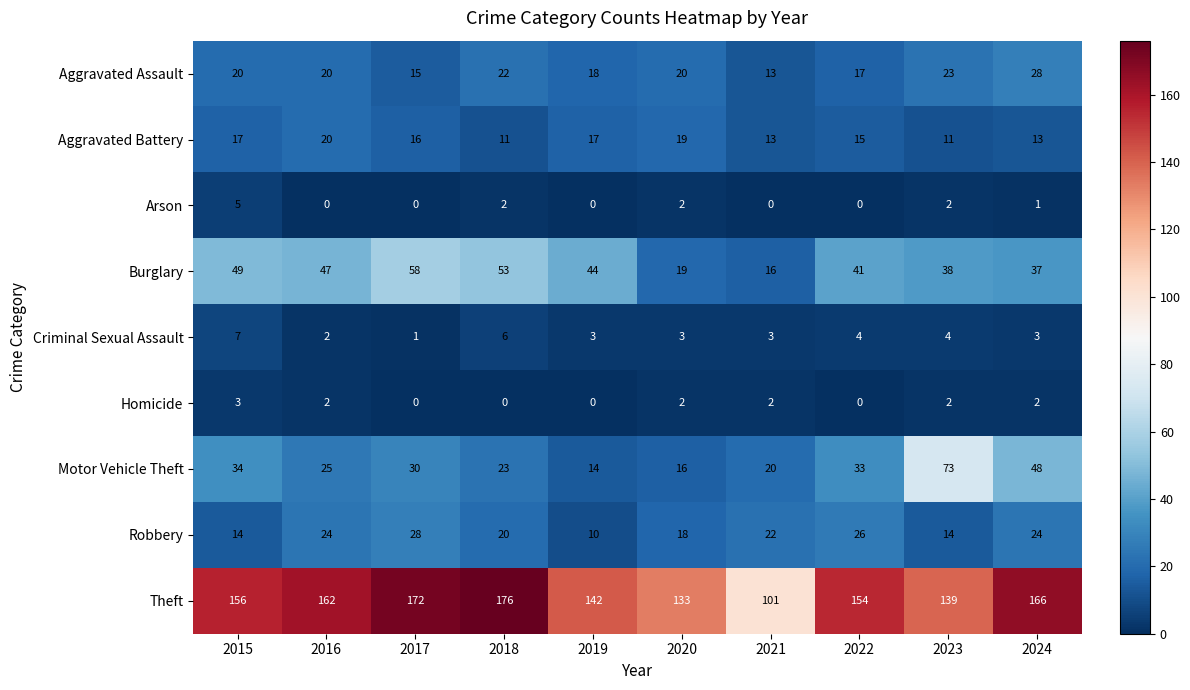

How many categories are shown in the chart?

10